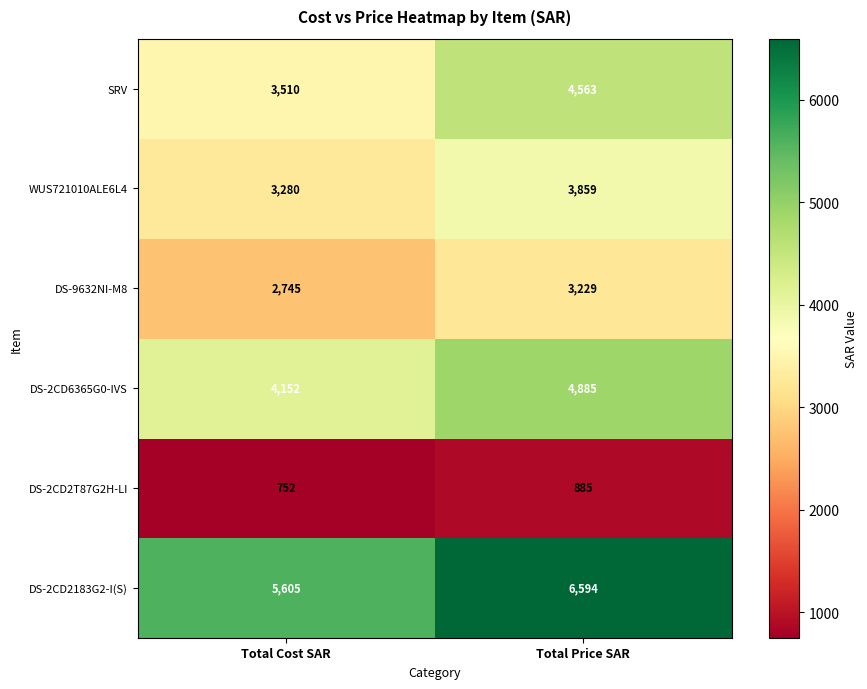

Count the number of data series in this chart.

6